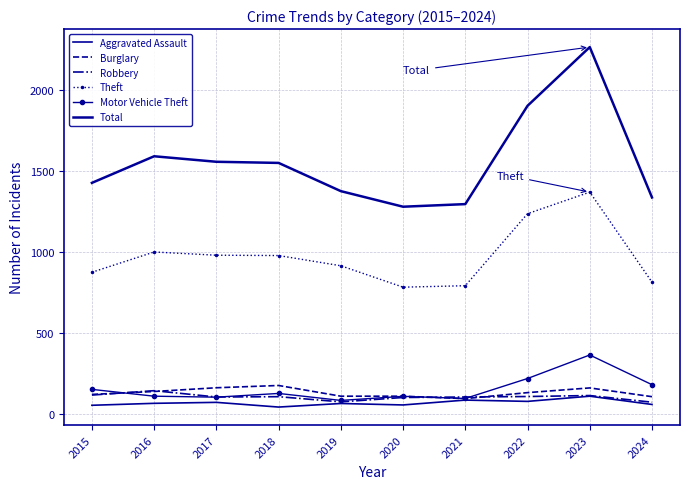

Reading left to right, what are all the values shown in this chart?

Aggravated Assault: 54	66	72	43	65	56	86	78	110	59
Burglary: 121	139	162	176	110	110	95	132	161	107
Robbery: 117	144	105	107	75	102	105	108	114	73
Theft: 874	999	979	977	914	782	791	1235	1368	813
Motor Vehicle Theft: 152	110	104	127	84	109	96	219	364	181
Total: 1425	1589	1555	1548	1374	1278	1294	1900	2262	1335